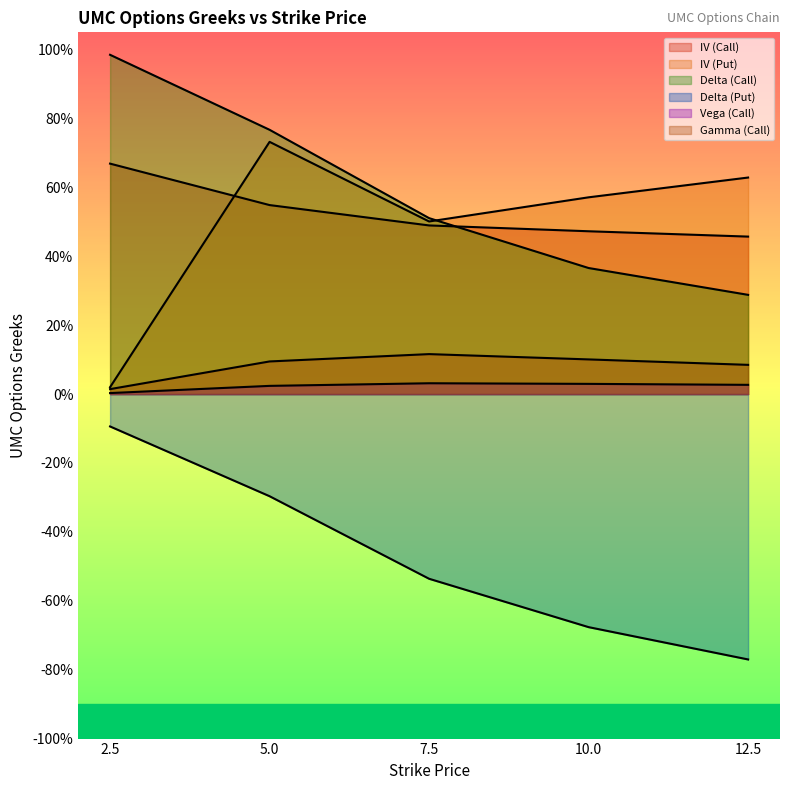

What is the difference between the highest and lowest values at 12.5?

1.4